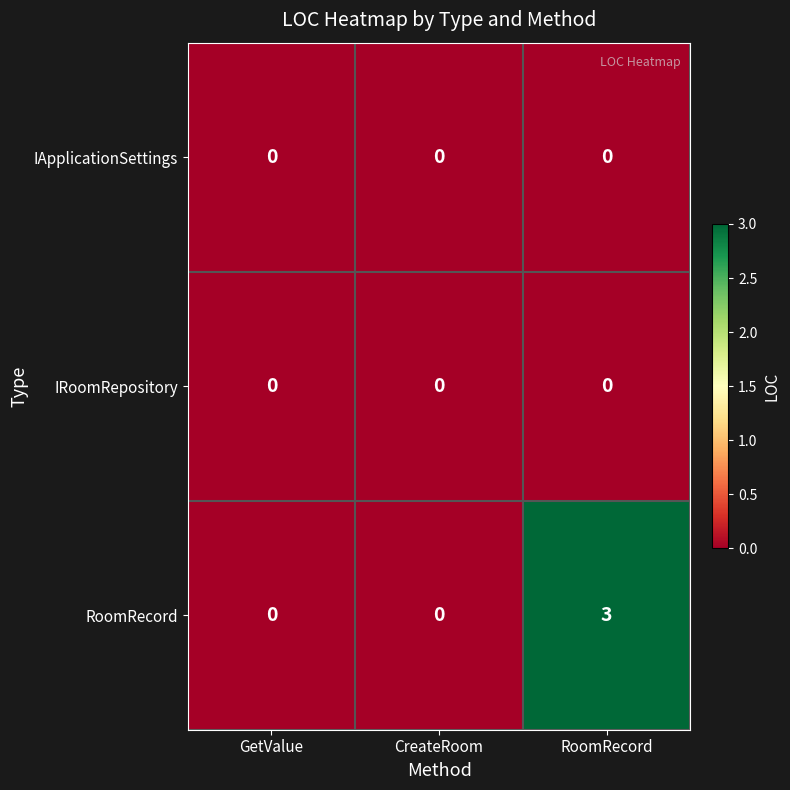

Which series has the largest total across all categories?

RoomRecord